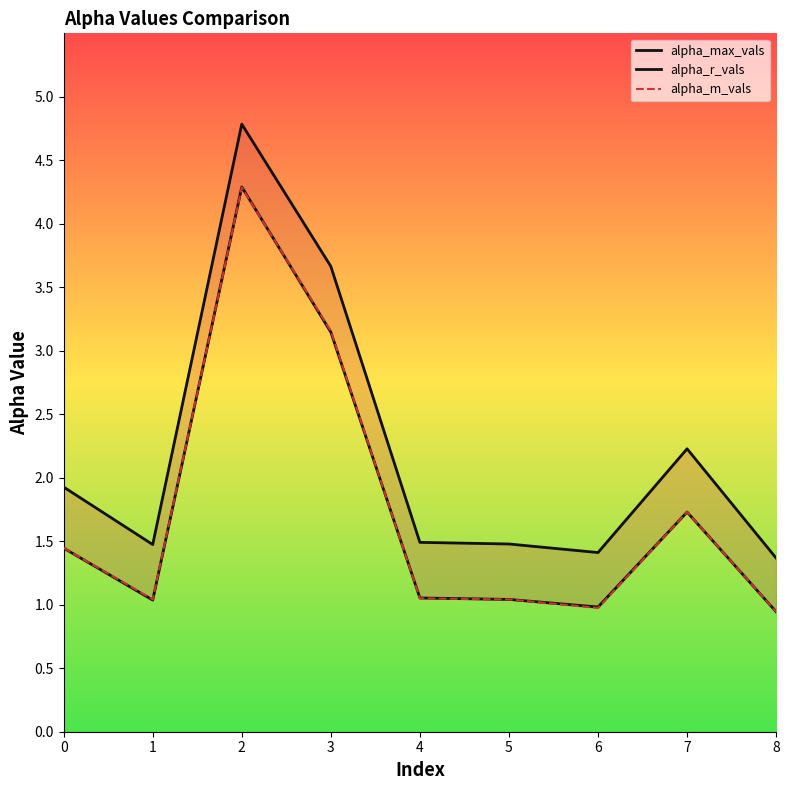

How many lines are shown in the chart?

3